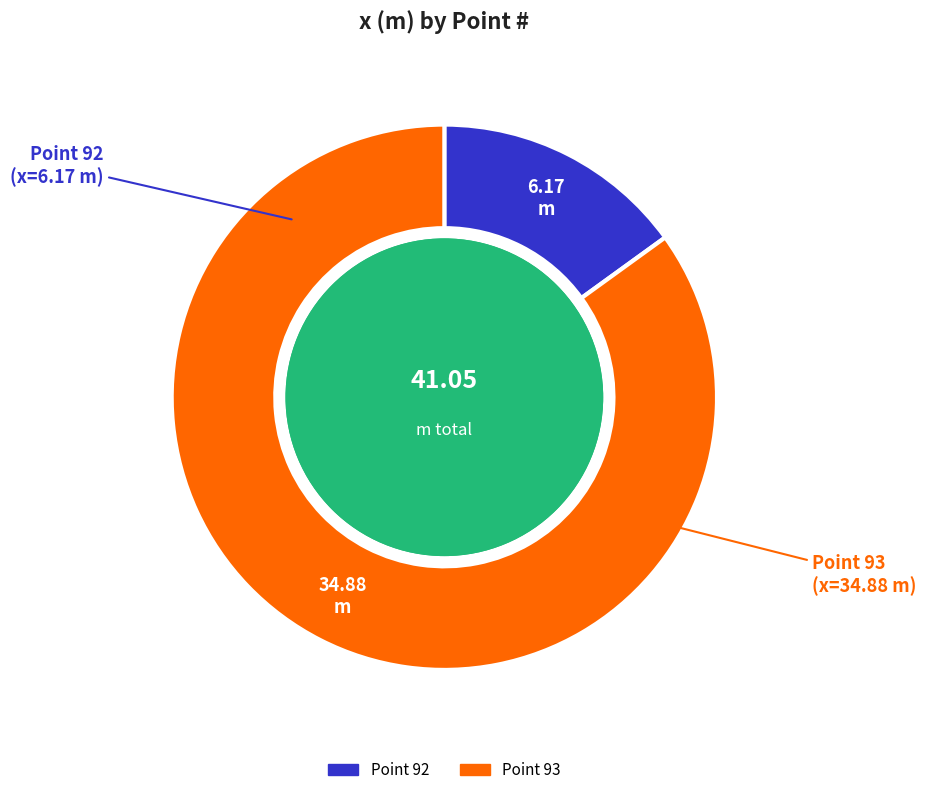

Between Point 92 and Point 93, which is larger?

Point 93